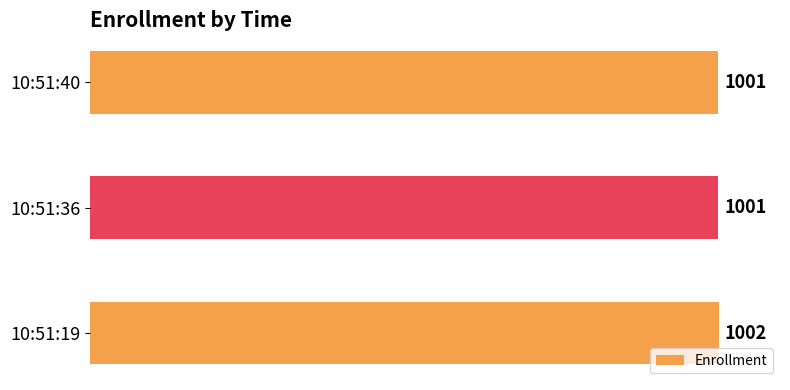

Which category has the highest value across all series?

10:51:19